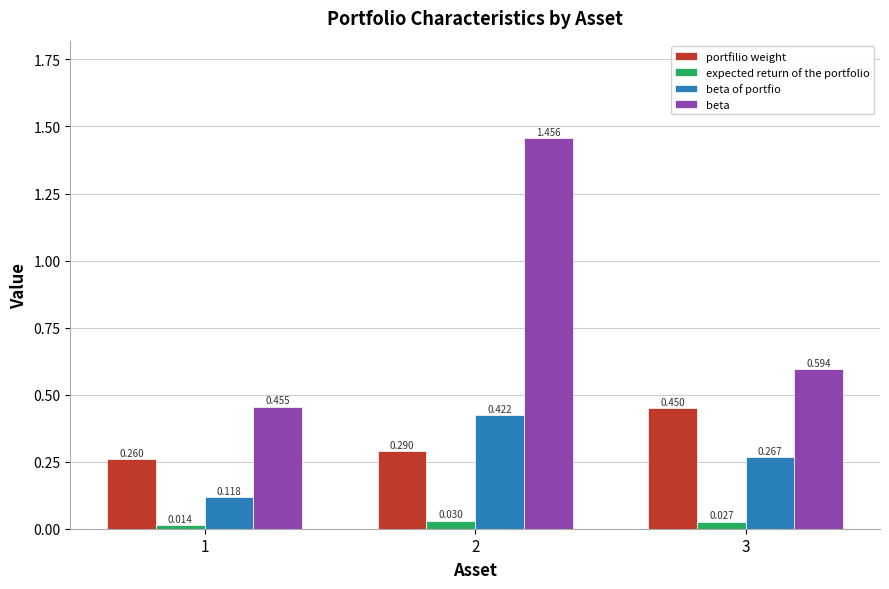

Rank the categories by beta of portfio value from highest to lowest.

2, 3, 1